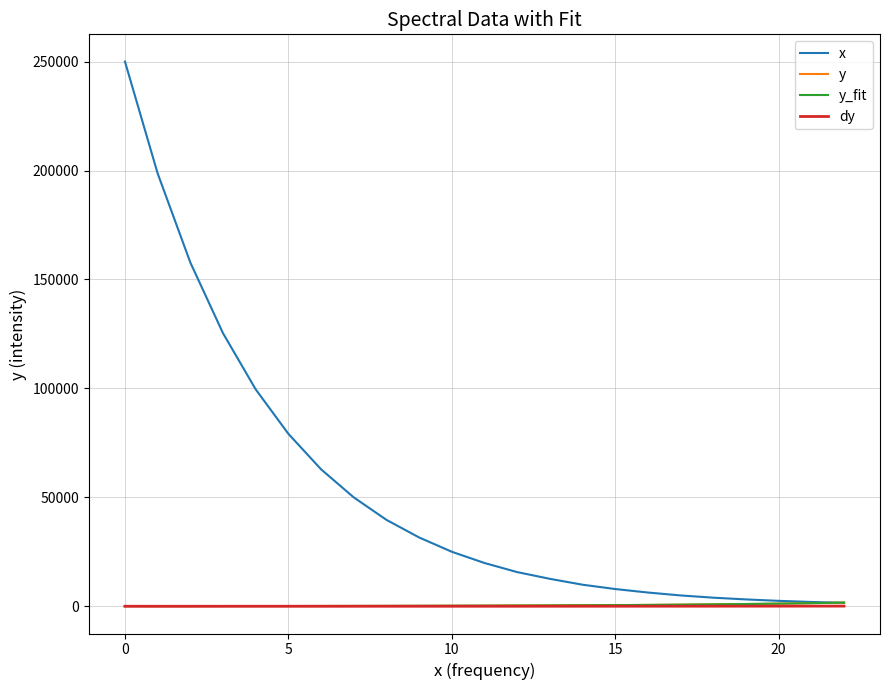

Which series has the largest total across all categories?

x